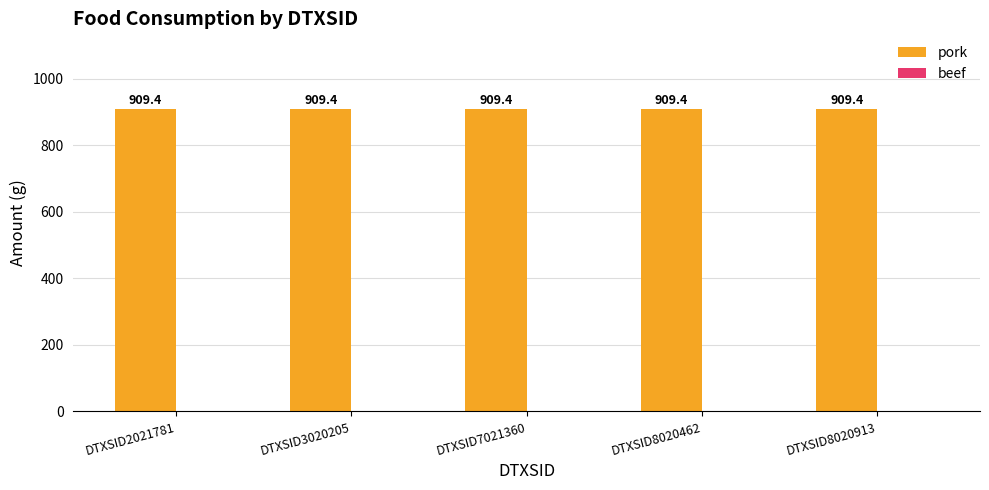

True or false: pork has a value of 909.4 at DTXSID2021781.

True